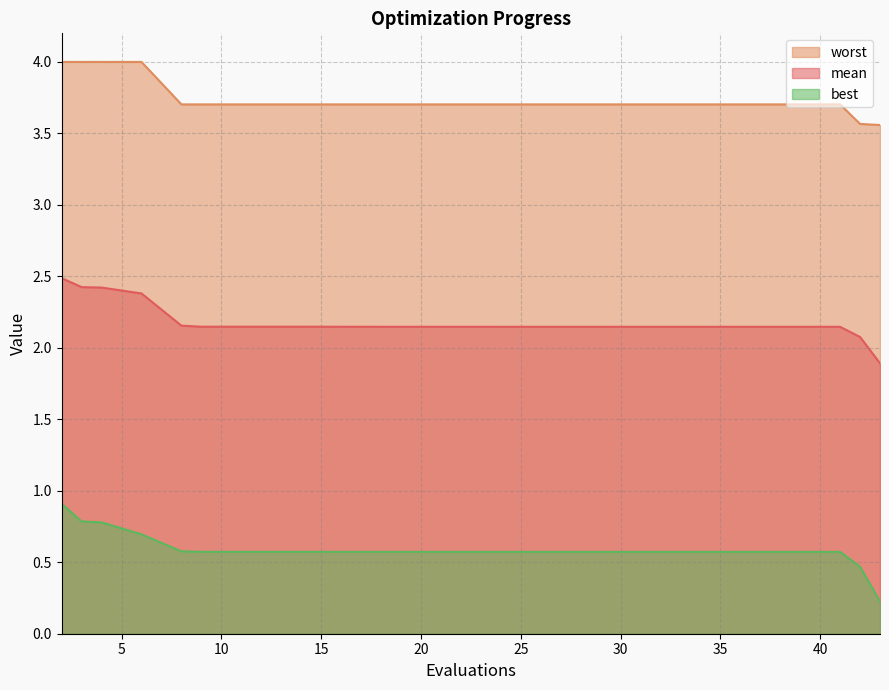

The value of mean at 24 is 2.1. True or false?

True